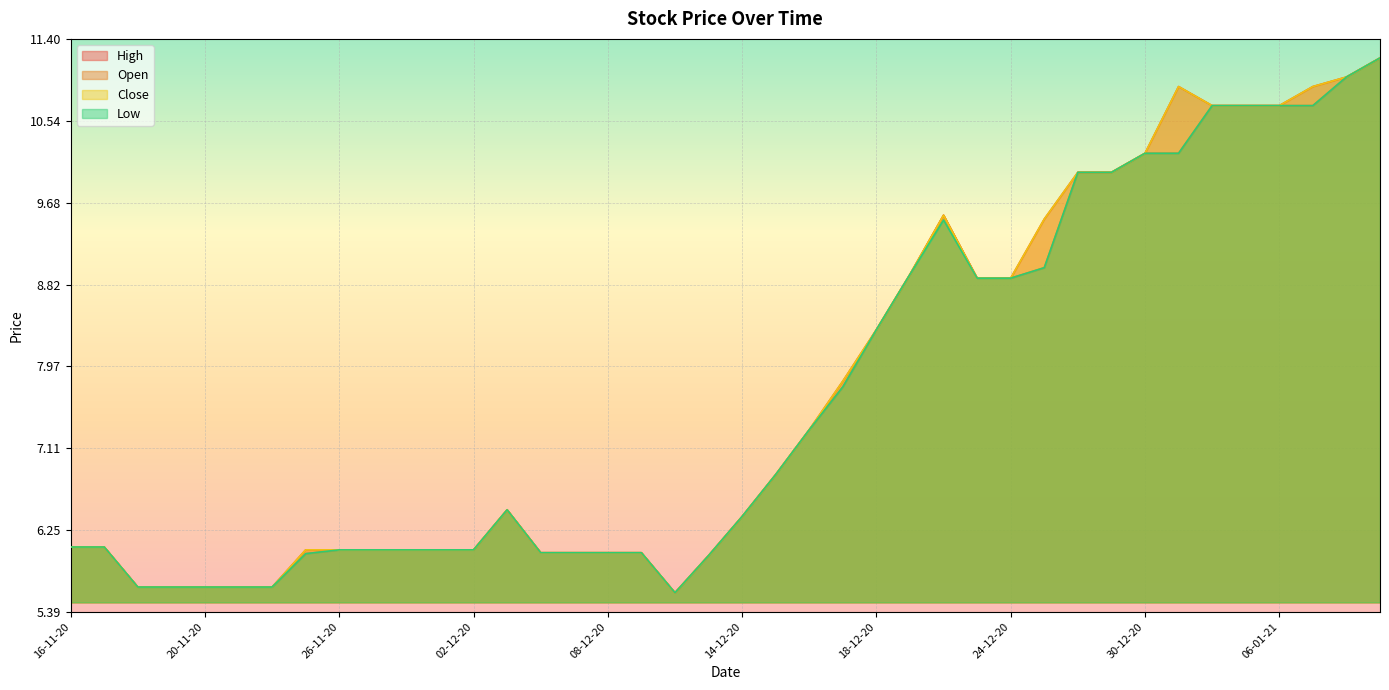

How many categories are shown in the chart?

40